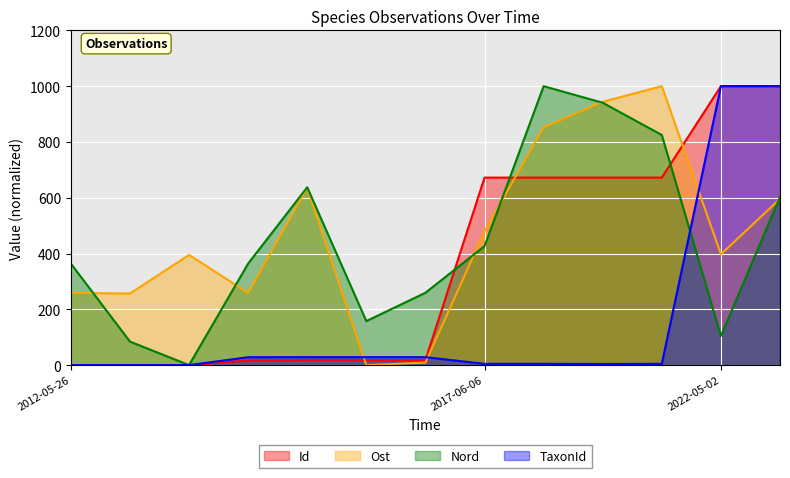

What is the maximum value for Ost?

1000.0